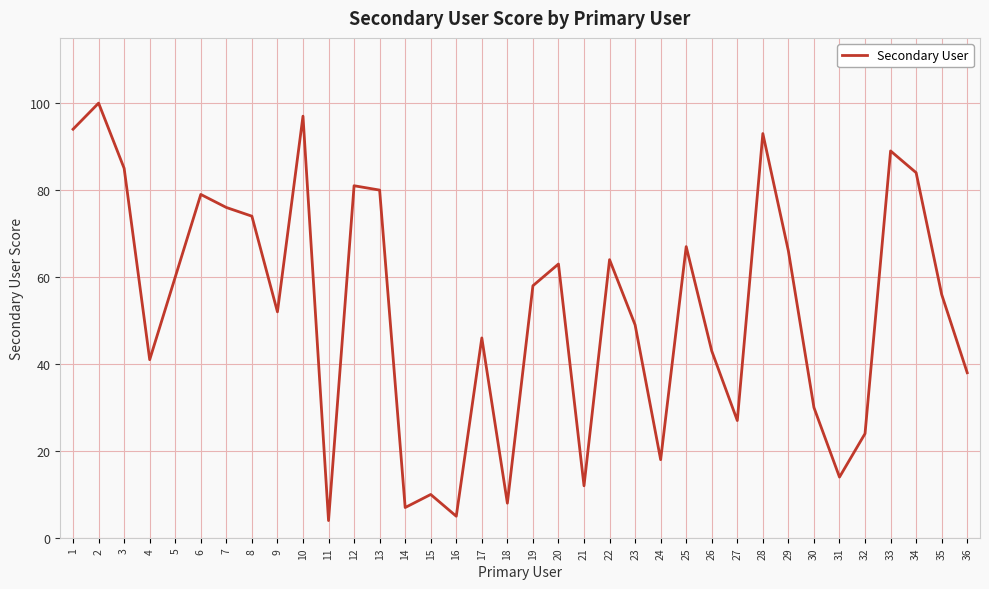

What is the change in value from 14 to 25?

+60